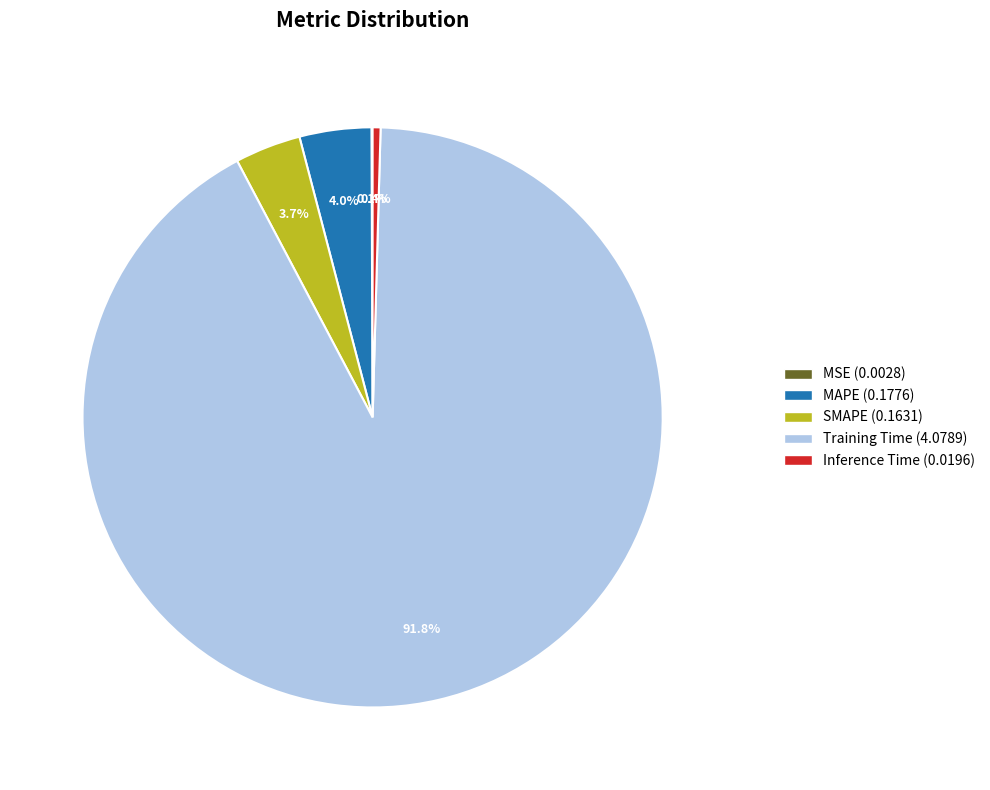

Which slice is the largest?

Training Time